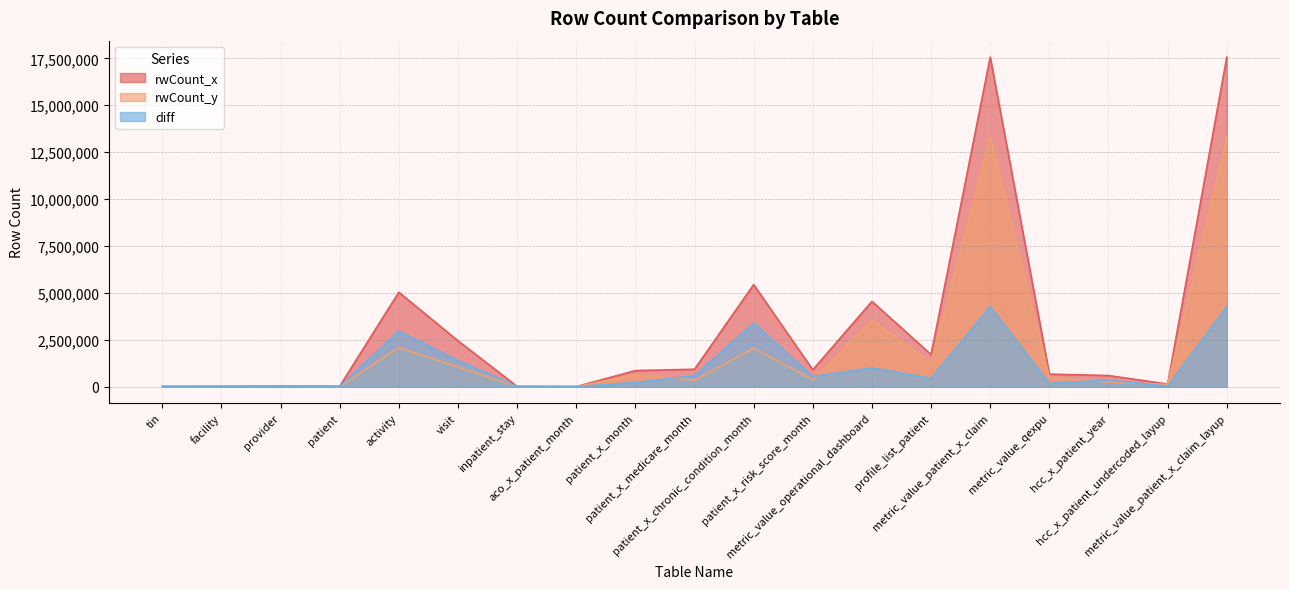

Reading left to right, transcribe all the data shown in this chart.

rwCount_x: tin=8342	facility=14840	provider=43575	patient=20132	activity=5032903	visit=2444544	inpatient_stay=14306	aco_x_patient_month=0	patient_x_month=854761	patient_x_medicare_month=925458	patient_x_chronic_condition_month=5439713	patient_x_risk_score_month=895057	metric_value_operational_dashboard=4542227	profile_list_patient=1709522	metric_value_patient_x_claim=17566584	metric_value_qexpu=665411	hcc_x_patient_year=590389	hcc_x_patient_undercoded_layup=138244	metric_value_patient_x_claim_layup=17566584
rwCount_y: tin=4532	facility=8173	provider=23876	patient=7458	activity=2076602	visit=1049368	inpatient_stay=6037	aco_x_patient_month=0	patient_x_month=632734	patient_x_medicare_month=341372	patient_x_chronic_condition_month=2047368	patient_x_risk_score_month=356499	metric_value_operational_dashboard=3539221	profile_list_patient=1265468	metric_value_patient_x_claim=13304316	metric_value_qexpu=497734	hcc_x_patient_year=239731	hcc_x_patient_undercoded_layup=116479	metric_value_patient_x_claim_layup=13304316
diff: tin=3810	facility=6667	provider=19699	patient=12674	activity=2956301	visit=1395176	inpatient_stay=8269	aco_x_patient_month=0	patient_x_month=222027	patient_x_medicare_month=584086	patient_x_chronic_condition_month=3392345	patient_x_risk_score_month=538558	metric_value_operational_dashboard=1003006	profile_list_patient=444054	metric_value_patient_x_claim=4262268	metric_value_qexpu=167677	hcc_x_patient_year=350658	hcc_x_patient_undercoded_layup=21765	metric_value_patient_x_claim_layup=4262268